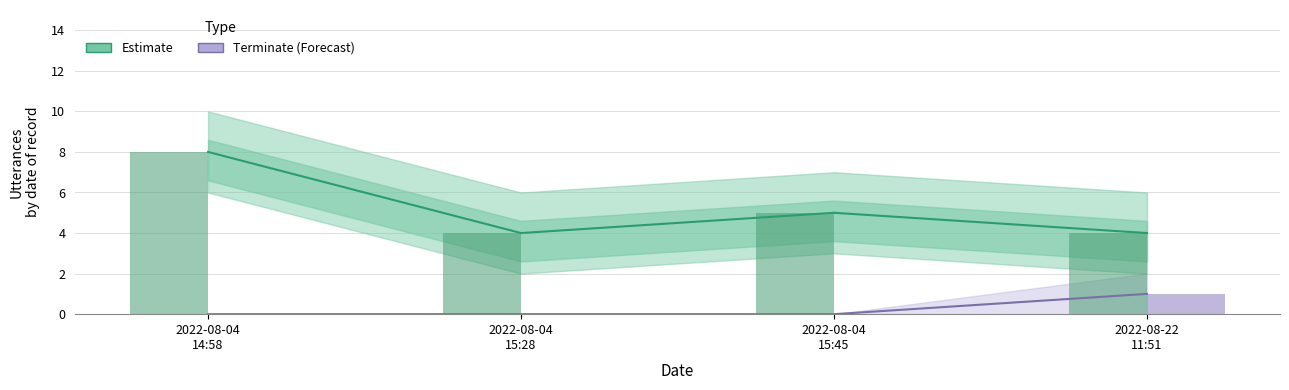

List the series in order of their peak value, highest first.

Estimate, Terminate (Forecast)